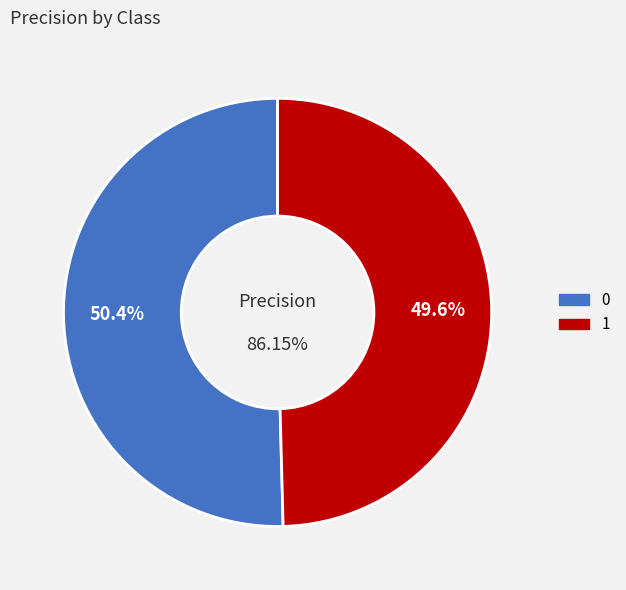

Is 1 the majority of the pie?

No